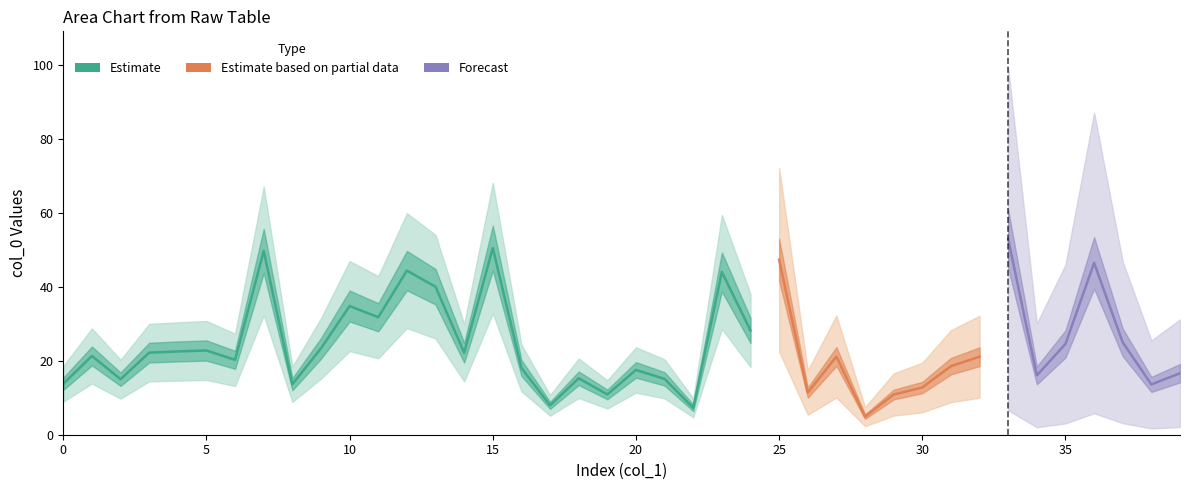

How many points are higher than both their immediate neighbors (excluding endpoints)?

13